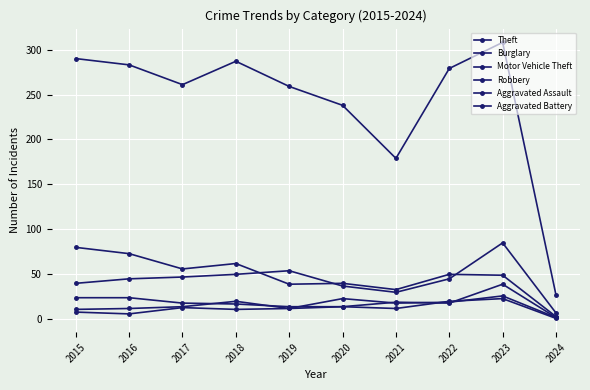

List the series in order of their peak value, highest first.

Theft, Motor Vehicle Theft, Burglary, Robbery, Aggravated Assault, Aggravated Battery